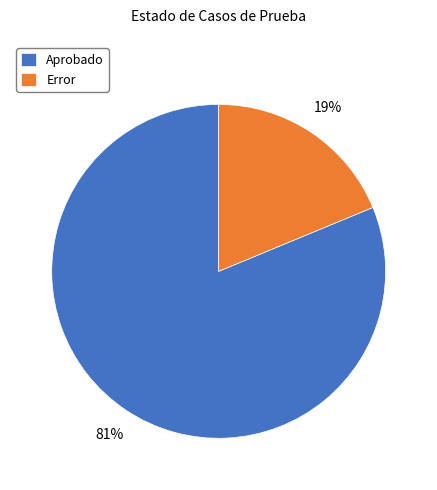

Does Error account for over 50% of the chart?

No